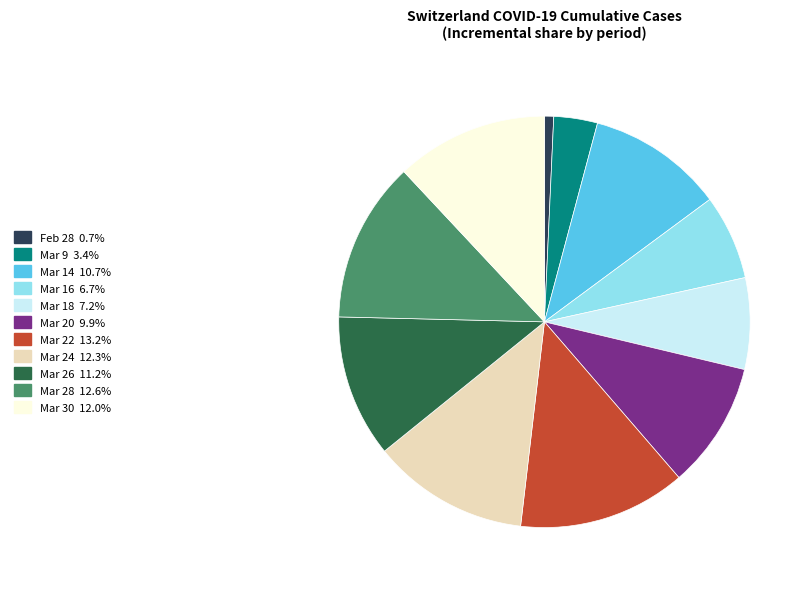

Is there a majority slice in this chart?

No